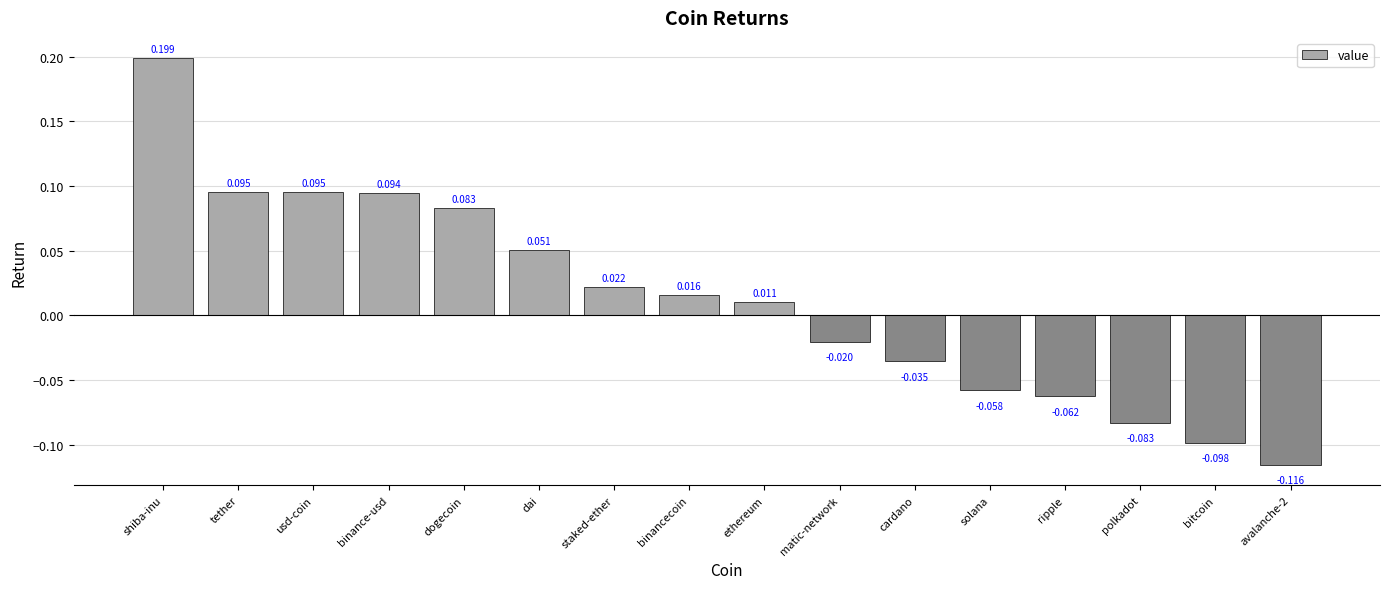

Which label corresponds to the largest value in the chart?

shiba-inu